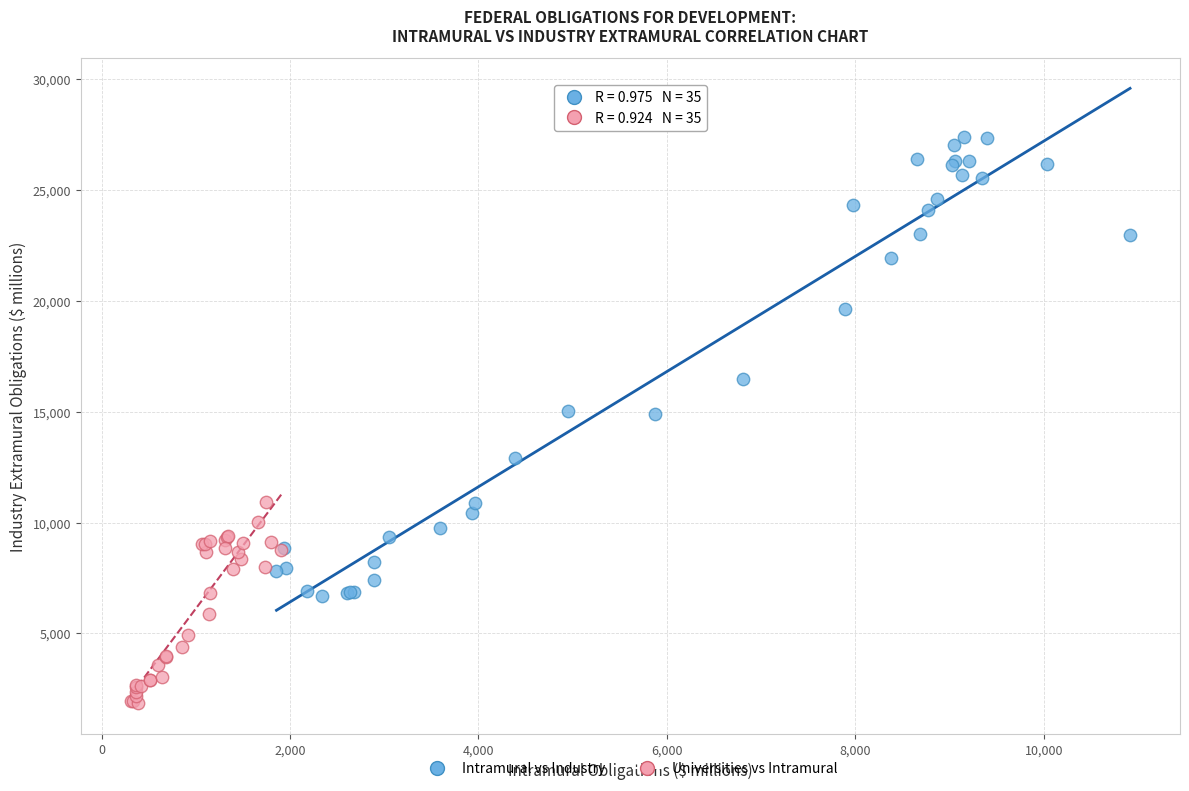

Which series reaches the maximum Y coordinate?

Intramural vs Industry